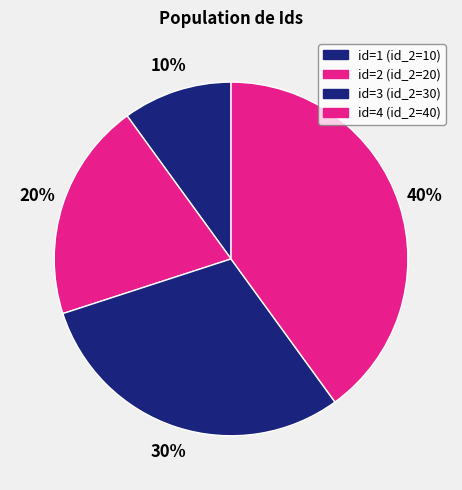

Count the number of slices in the pie.

4